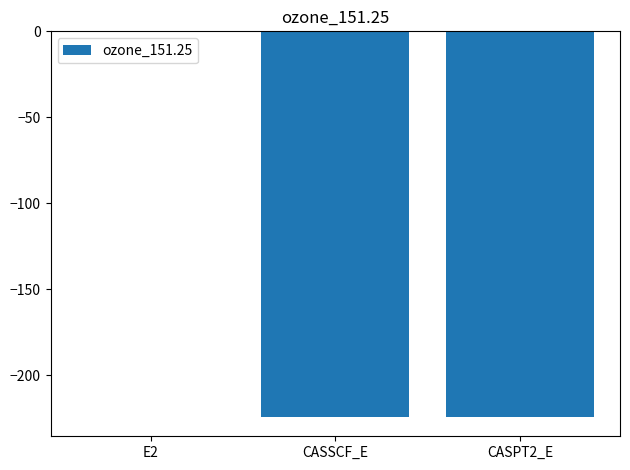

The chart shows a value of -0.1 at E2. True or false?

True